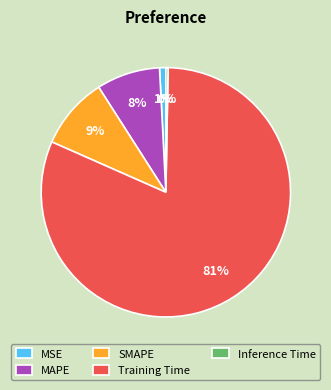

How many slices are in this pie chart?

5